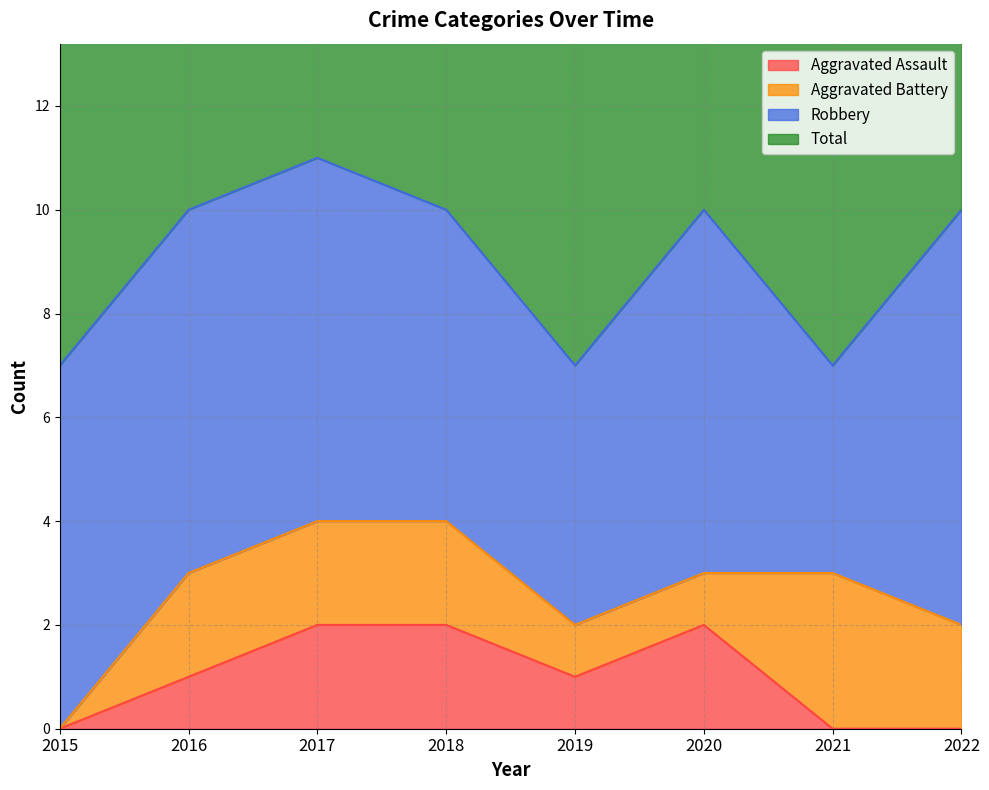

Is it true that Total equals 7 at 2015?

True